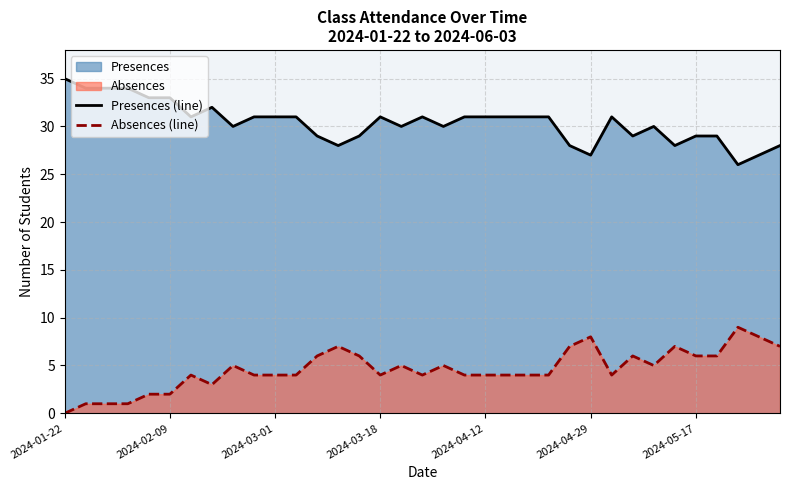

At how many categories does at least one series exceed 18?

35